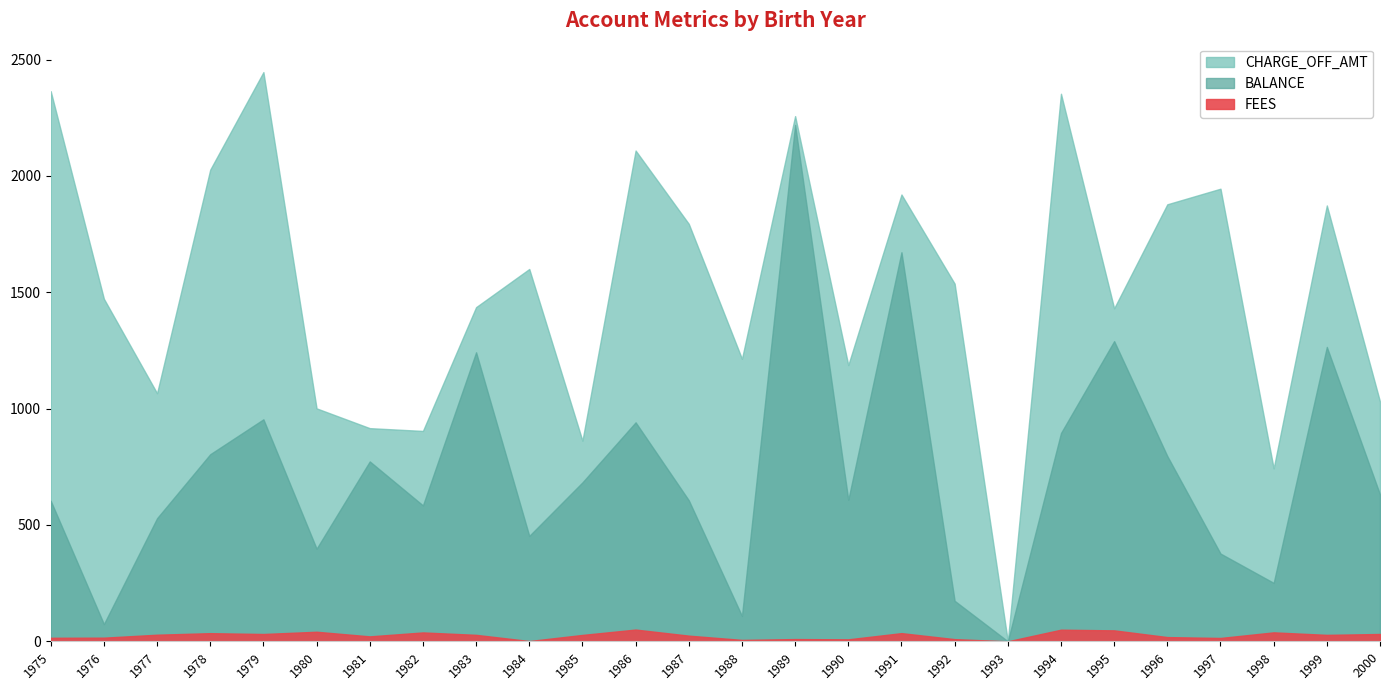

At which category does FEES reach its first local peak?

1978